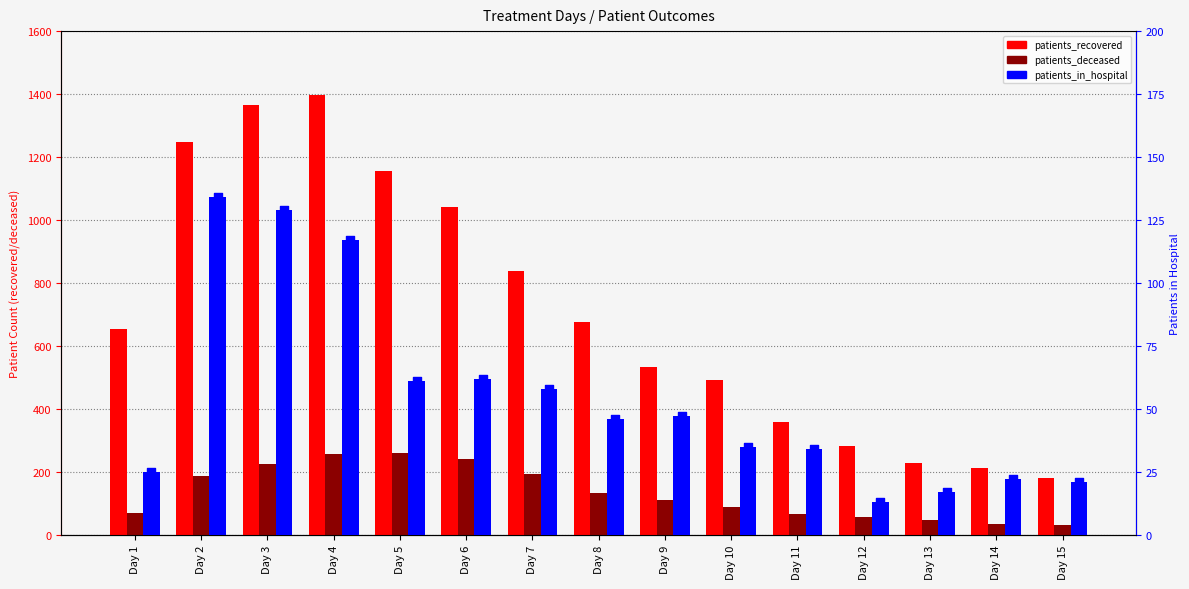

Is the value of patients_in_hospital (marker) at Day 5 greater than the value of patients_recovered at Day 8?

No